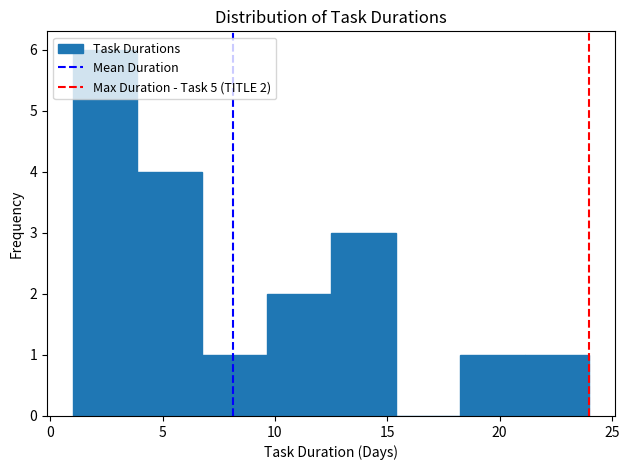

Which range on the x-axis has the tallest bar?

1.0 to 4.0